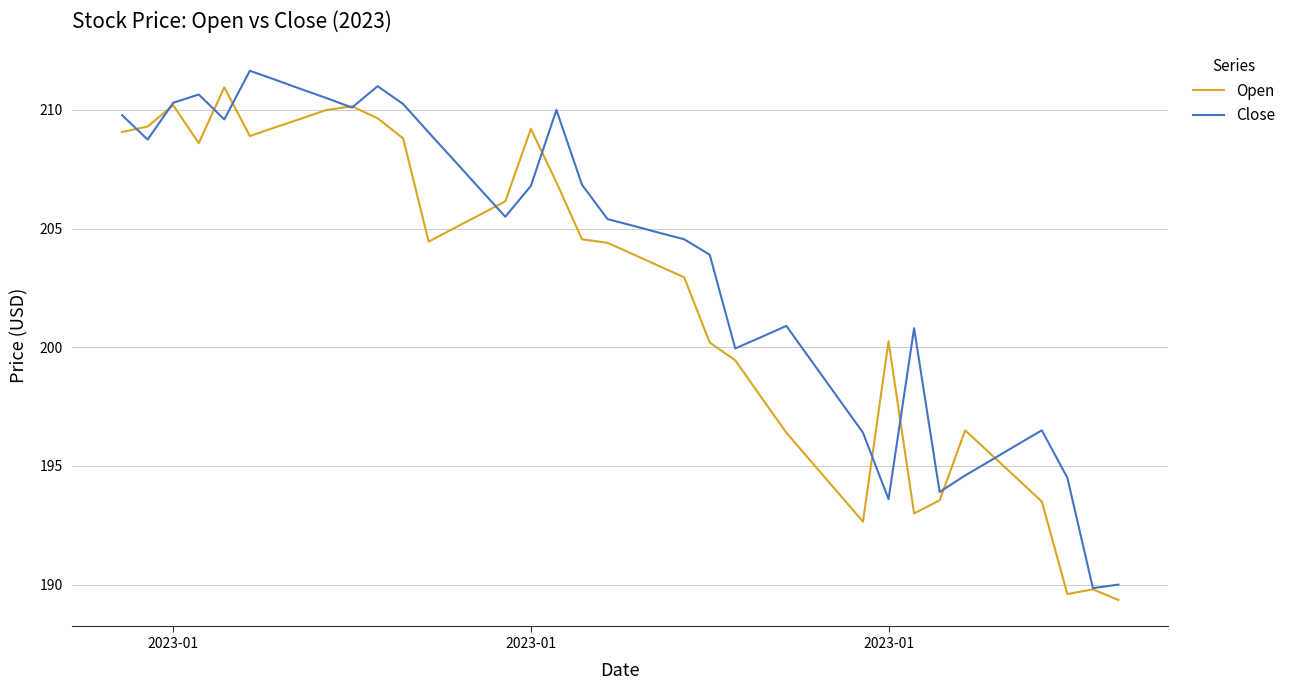

Which series has the largest total across all categories?

Close